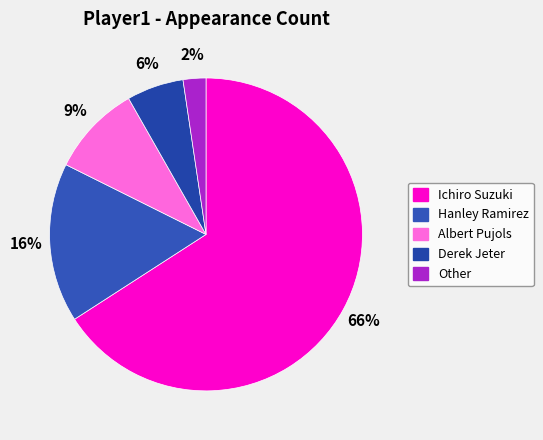

To the nearest percent, what is the average slice percentage?

20%